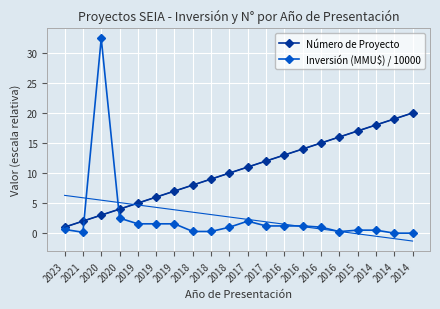

True or false: Inversión (MMU$) / 10000 has more than 1 points higher than both neighbors.

True